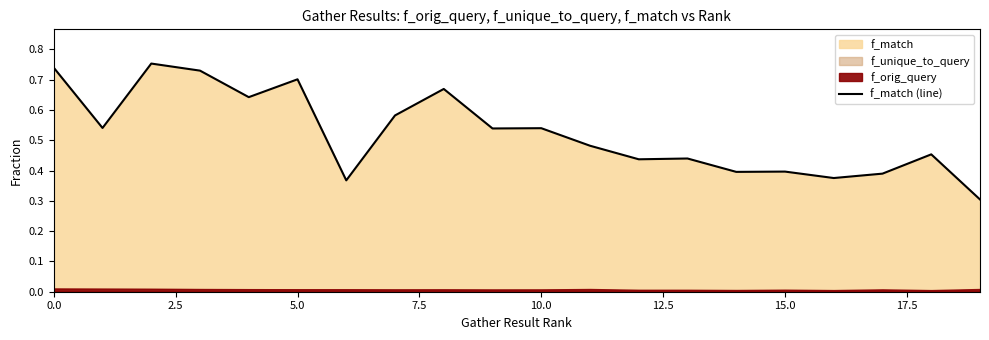

What position from the left is 5.0?

6